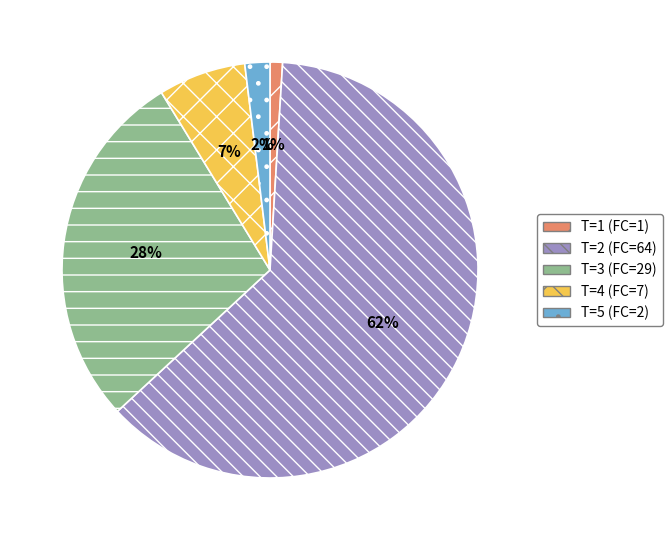

True or false: T=2 (FC=64) accounts for 74% of the total.

False